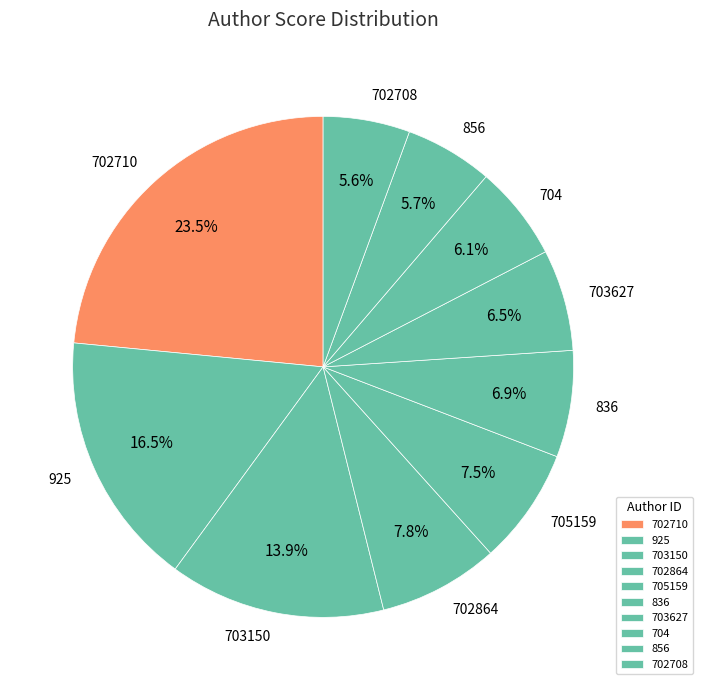

To the nearest percent, what portion does 856 represent?

6%